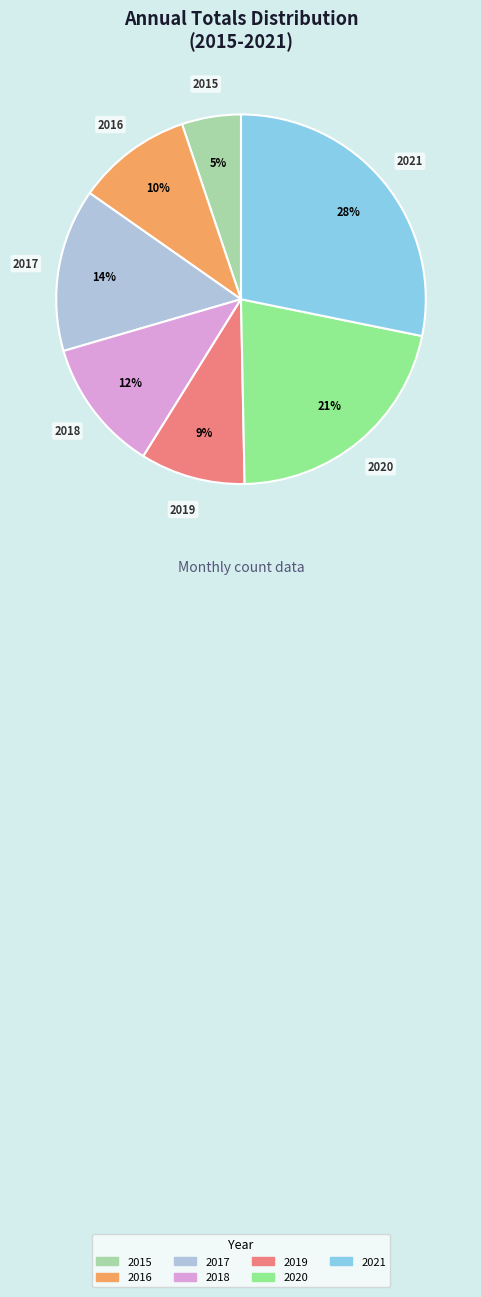

To the nearest percent, what portion does 2018 represent?

12%